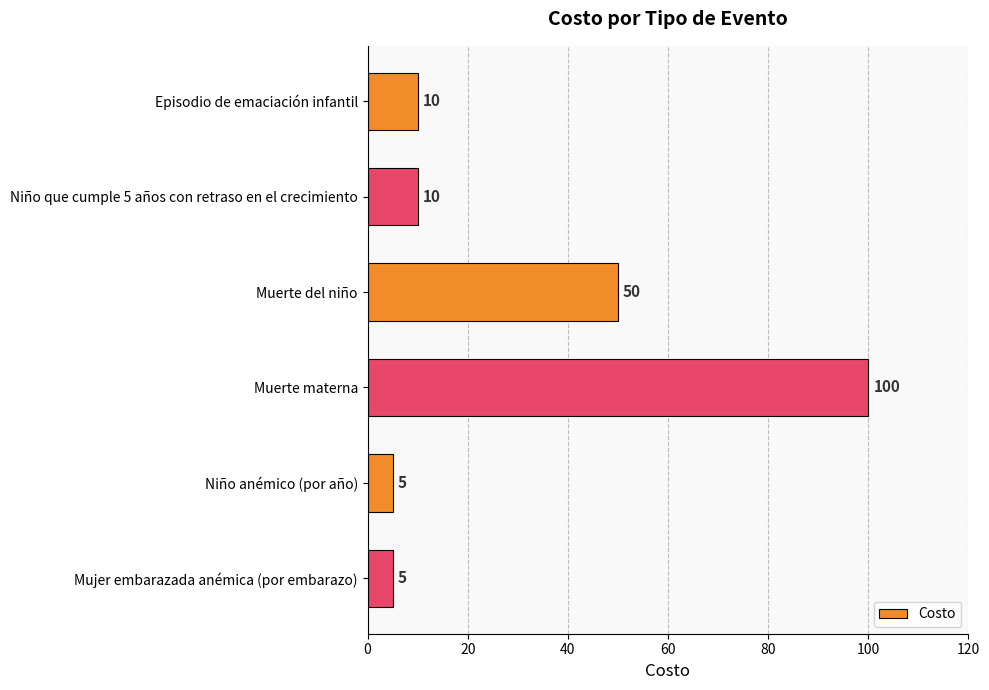

What is the change in value from Muerte del niño to Mujer embarazada anémica (por embarazo)?

-45